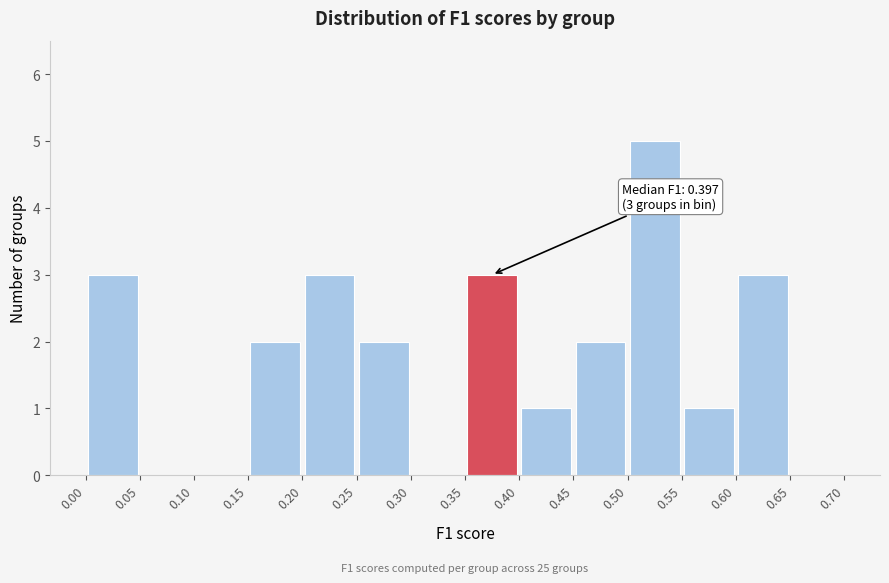

Which range on the x-axis has the tallest bar?

0.50 to 0.55